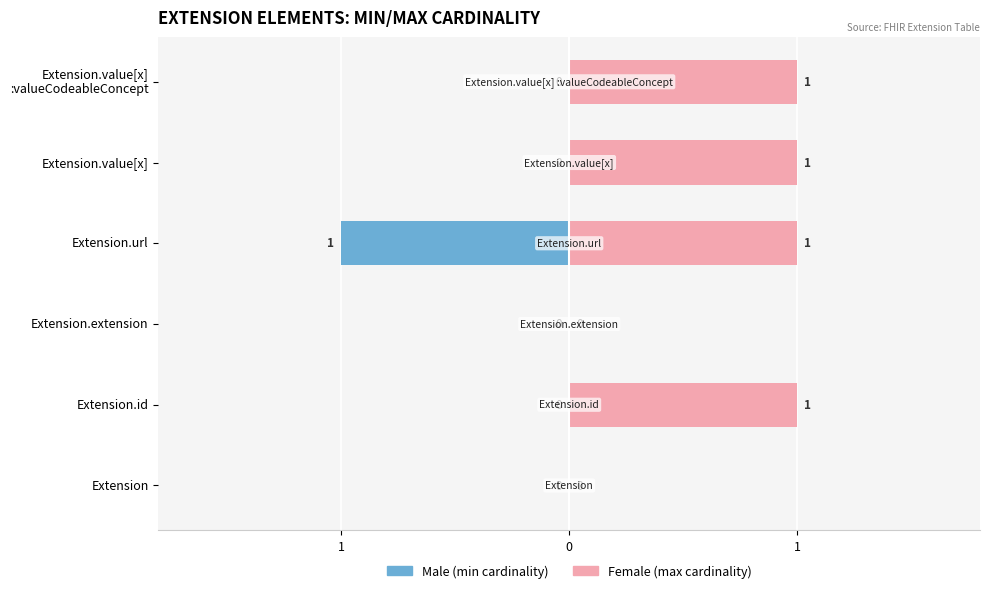

Which series changed the most between Extension.id and Extension.url?

Male (min cardinality)